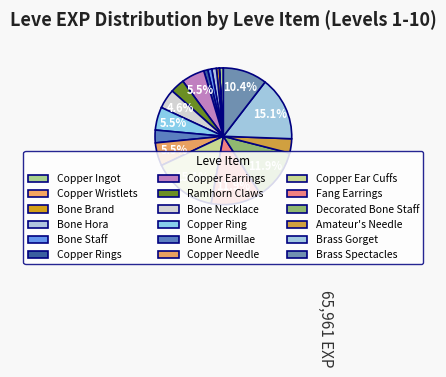

Is there any slice that represents more than half of the pie?

No